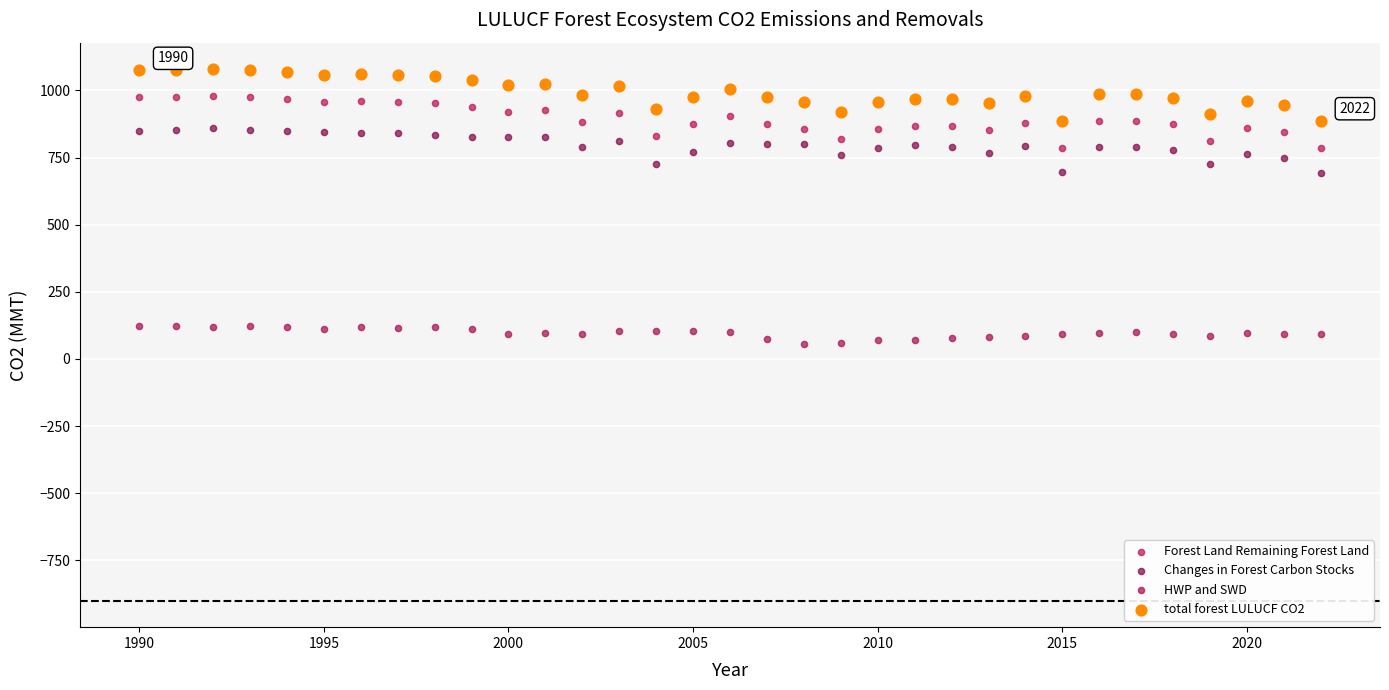

Across all data points, what is the range of Y values (max minus min)?

1024.8